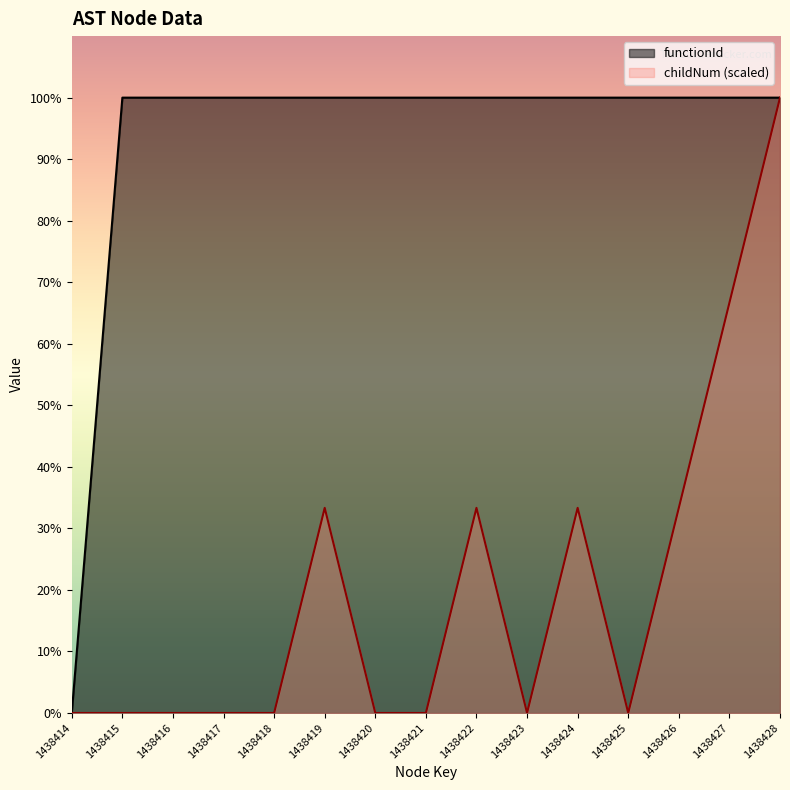

True or false: functionId has a value of 336551.0 at 1438421.

False